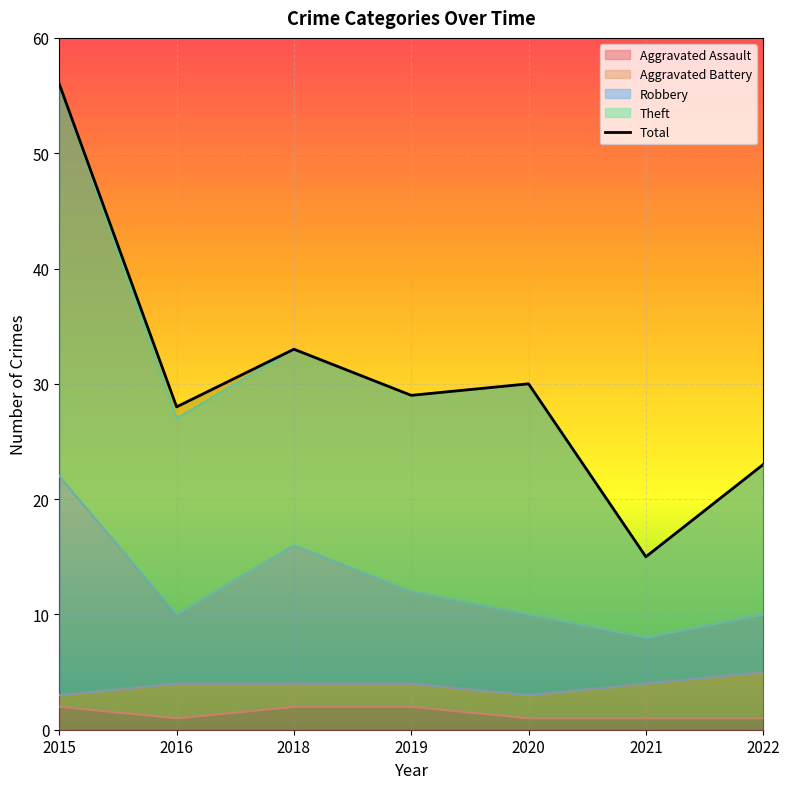

True or false: Robbery and Theft intersect in this chart.

False